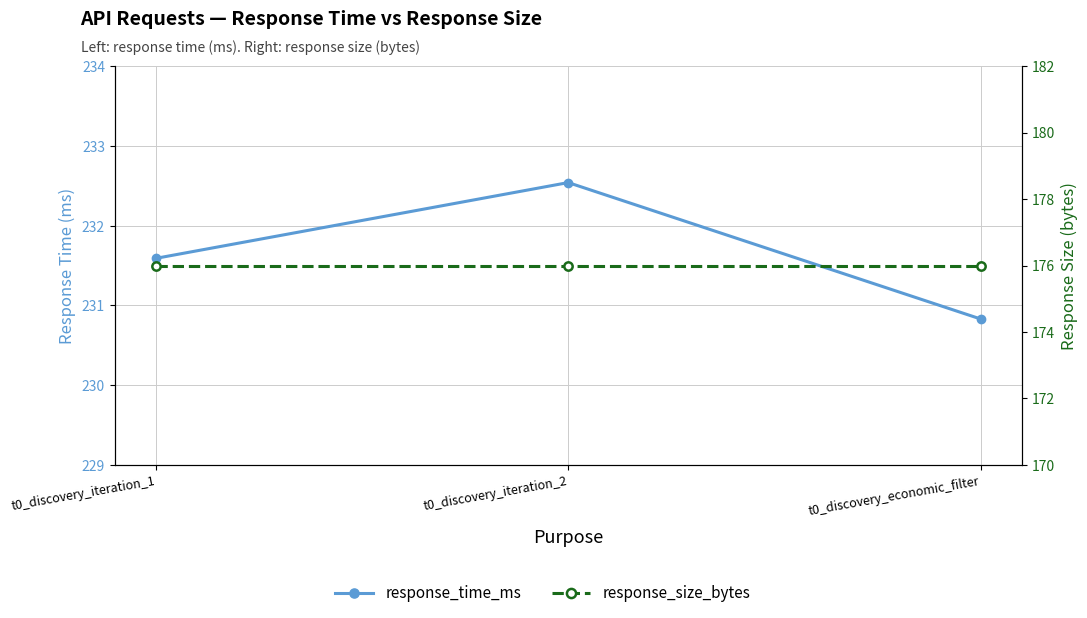

What position from the right is t0_discovery_iteration_1?

3